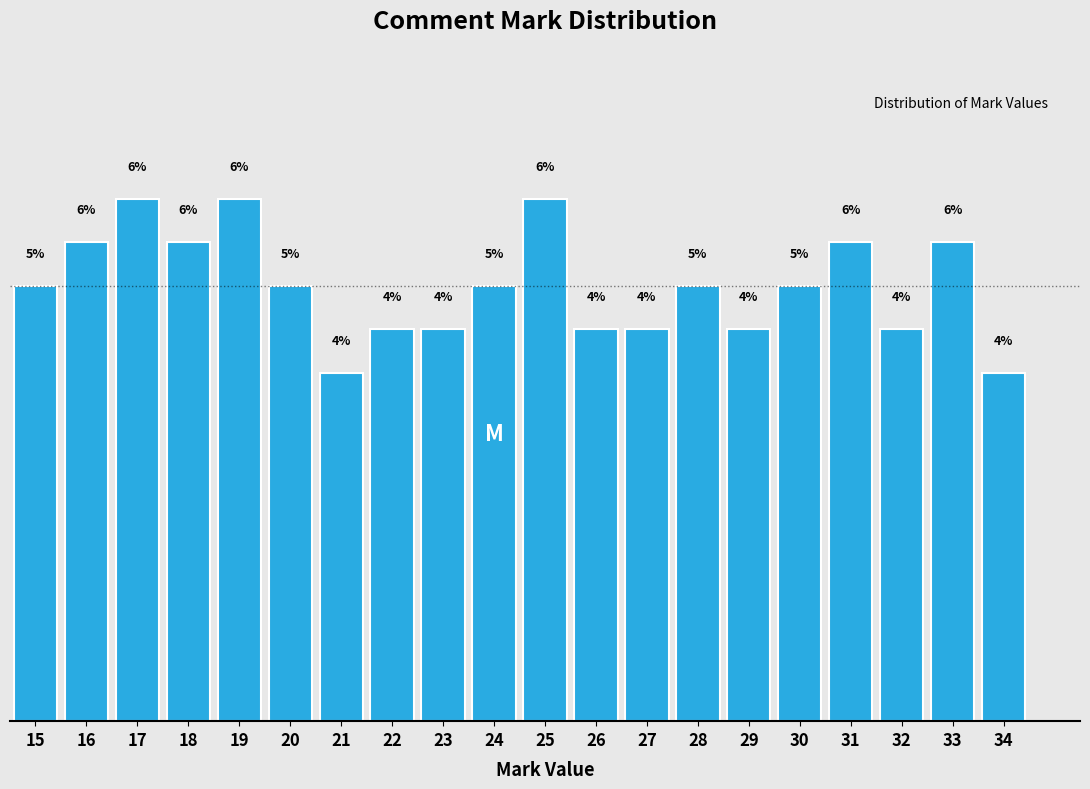

Read the value at 21.

4.0